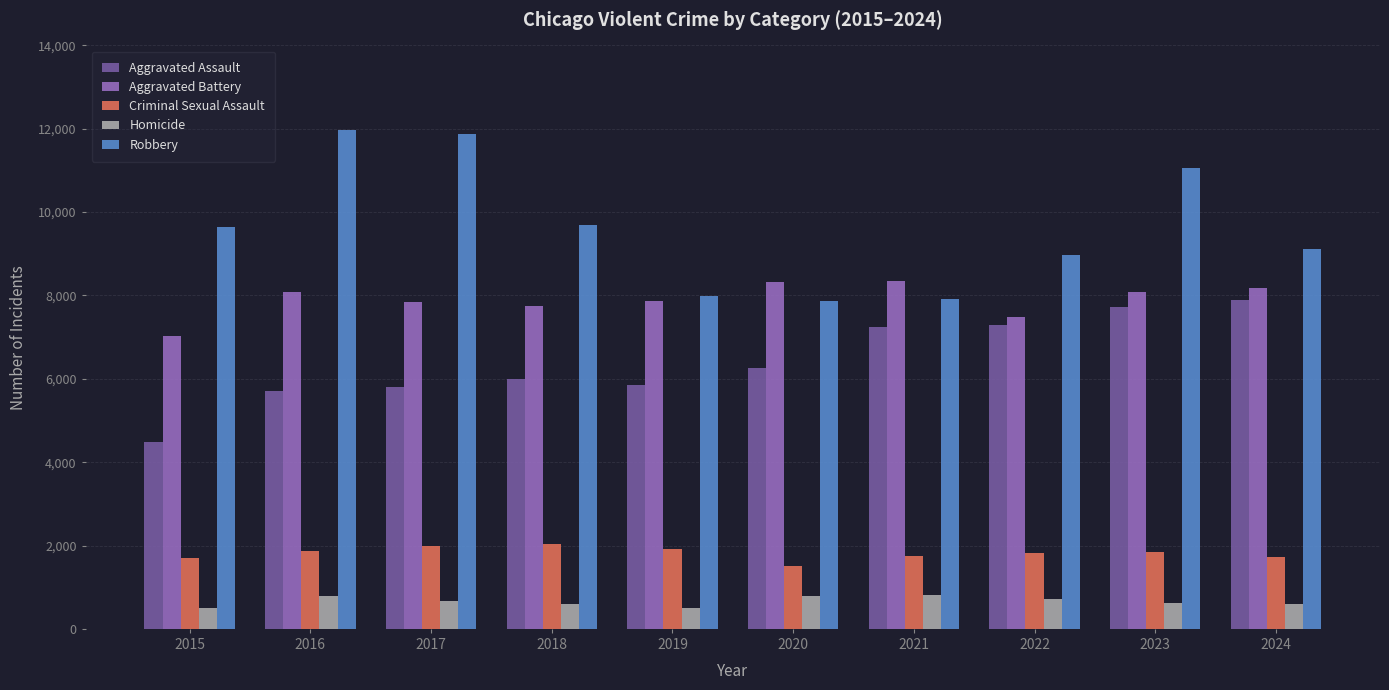

Is it true that Aggravated Assault equals 6308 at 2015?

False